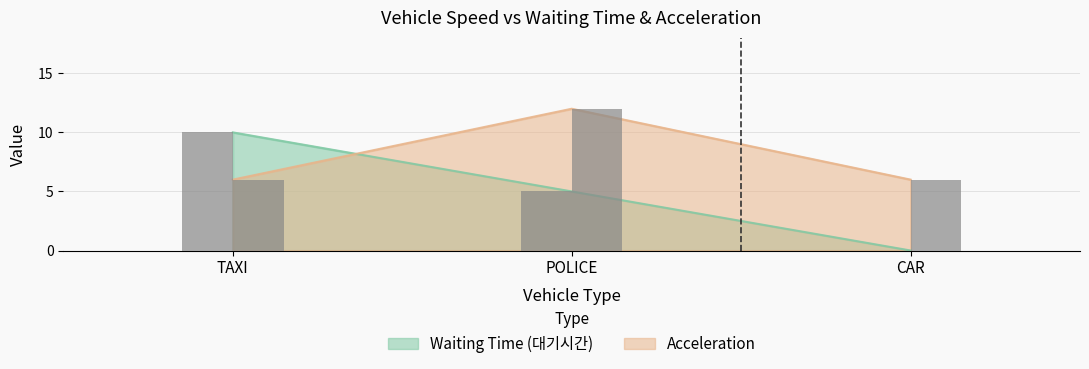

How many data points in Waiting Time (대기시간) are above 5?

1